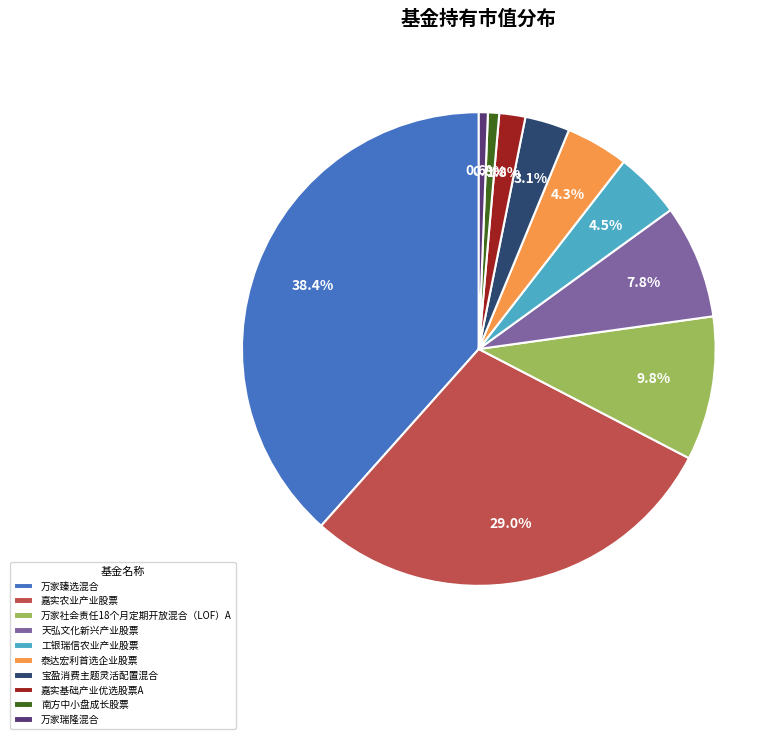

To the nearest percent, what is the average slice percentage?

10%